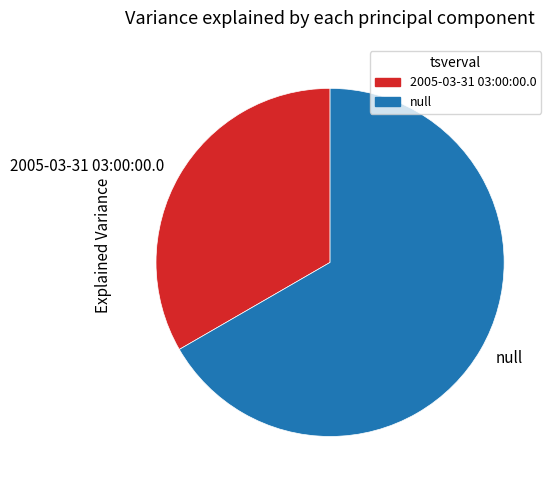

Which slice is the largest?

null